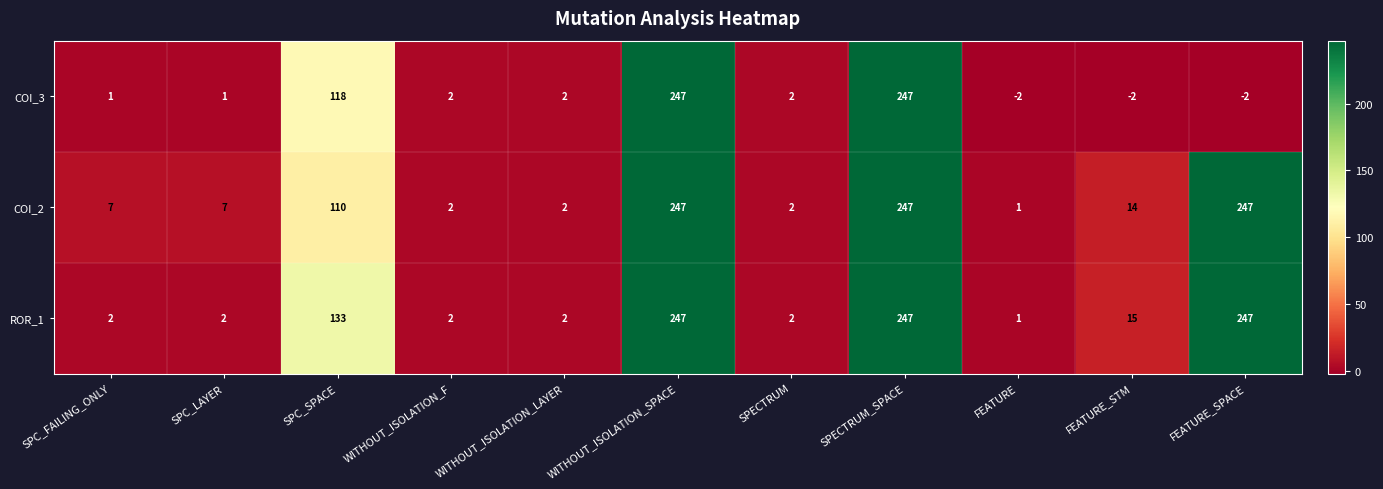

At how many categories does at least one series exceed 104?

4